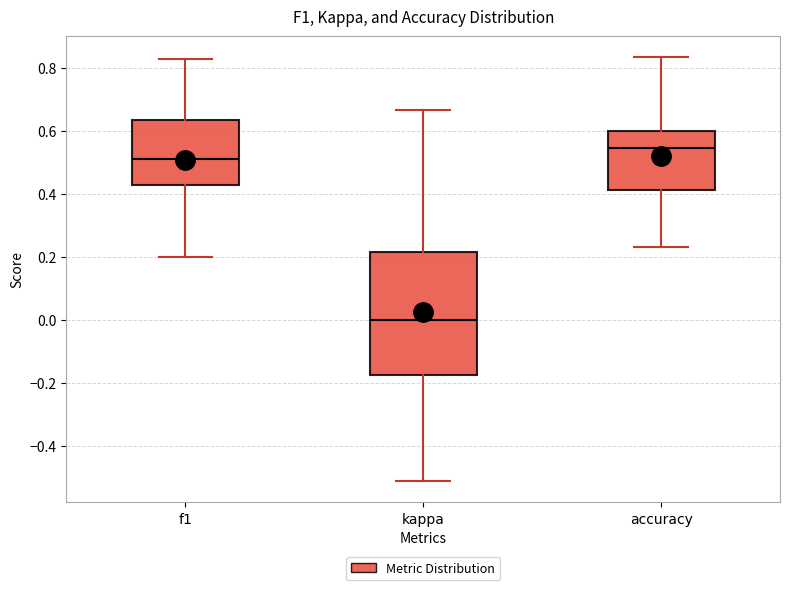

Reading left to right, read every box against the y-axis: the position of its median line, the range the box covers, and the ends of its whiskers. The values are not printed on the chart, so give them approximately, as read against the axis.

f1: median 0.50, box 0.42 to 0.64, whiskers 0.20 to 0.82
kappa: median 0.00, box -0.18 to 0.22, whiskers -0.52 to 0.66
accuracy: median 0.54, box 0.42 to 0.60, whiskers 0.24 to 0.84